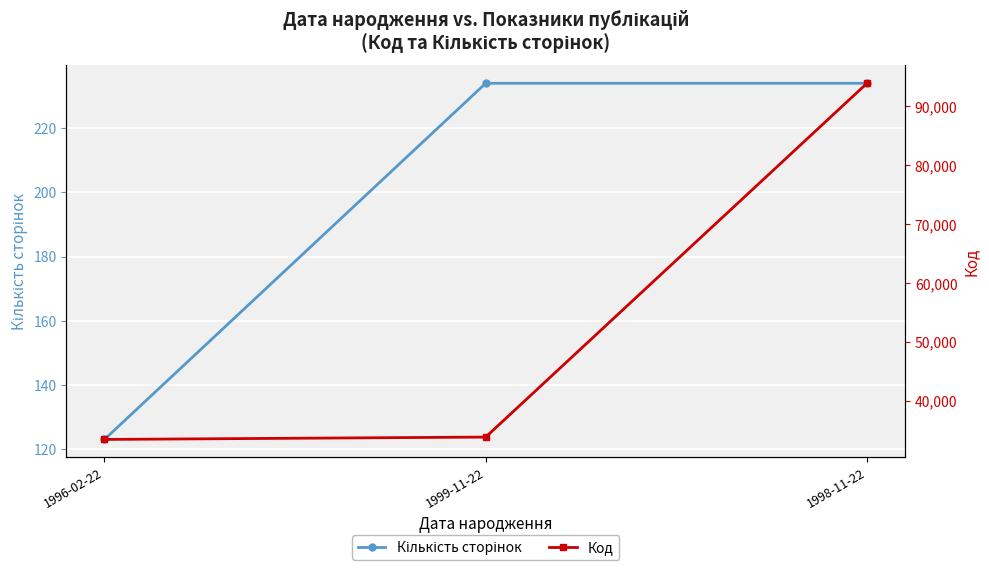

What is the total value across all series at 1999-11-22?

34097